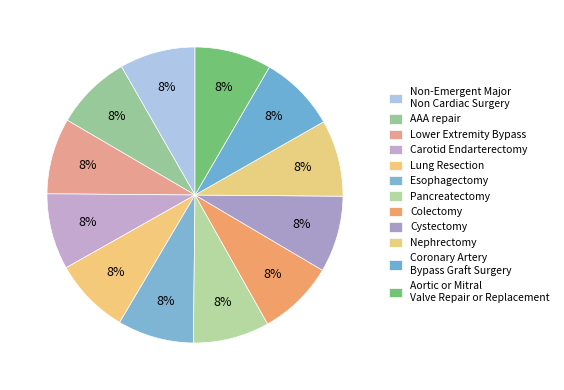

To the nearest percent, what percentage of the pie is Esophagectomy?

8%